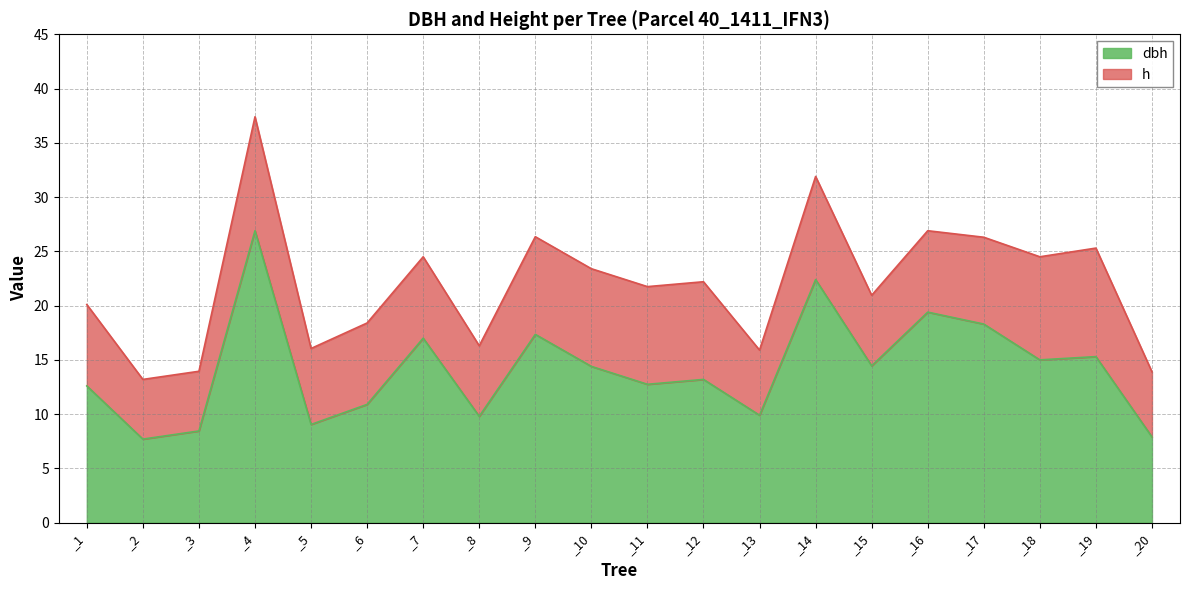

How many points are lower than both their immediate neighbors (excluding endpoints)?

7